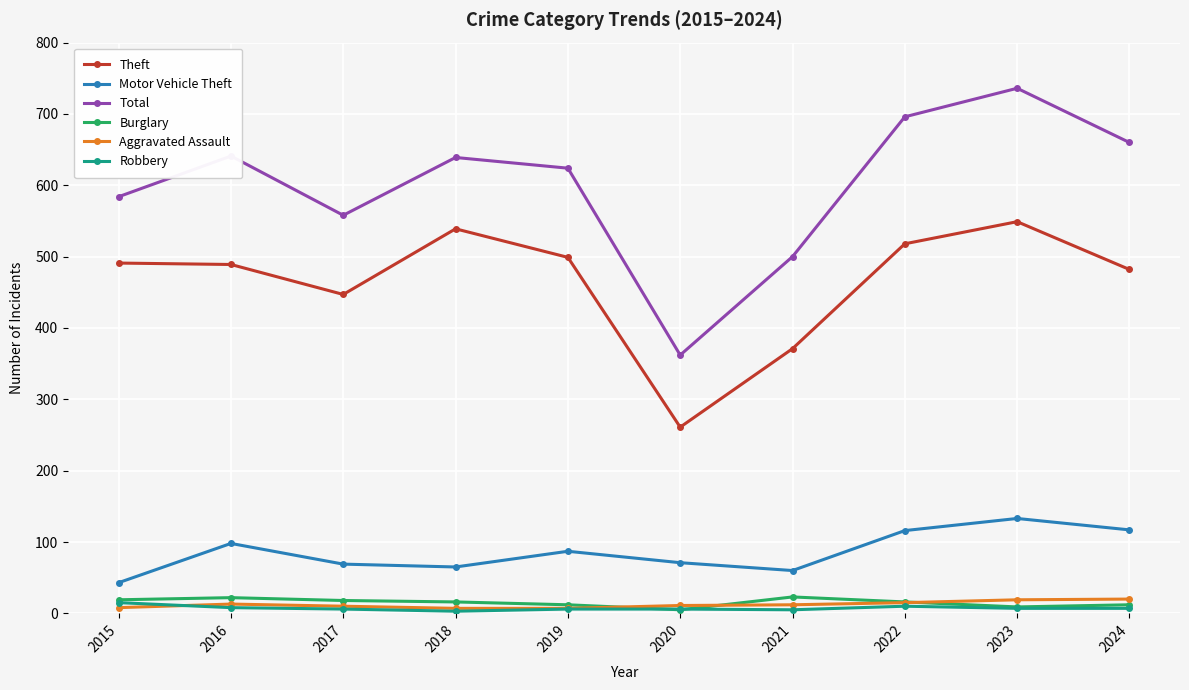

Where is the first local maximum for Motor Vehicle Theft?

2016